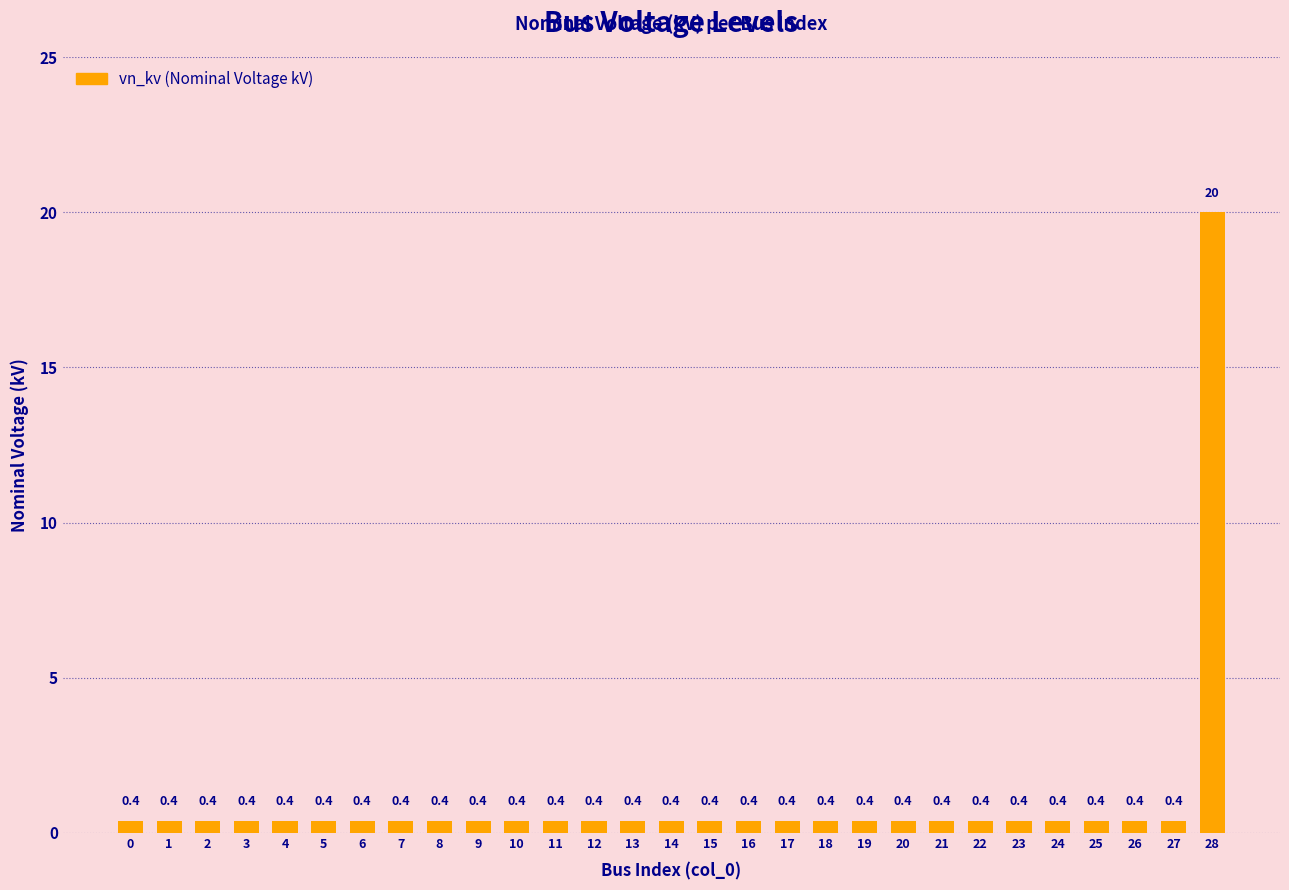

What is the difference between the maximum and minimum values?

19.6